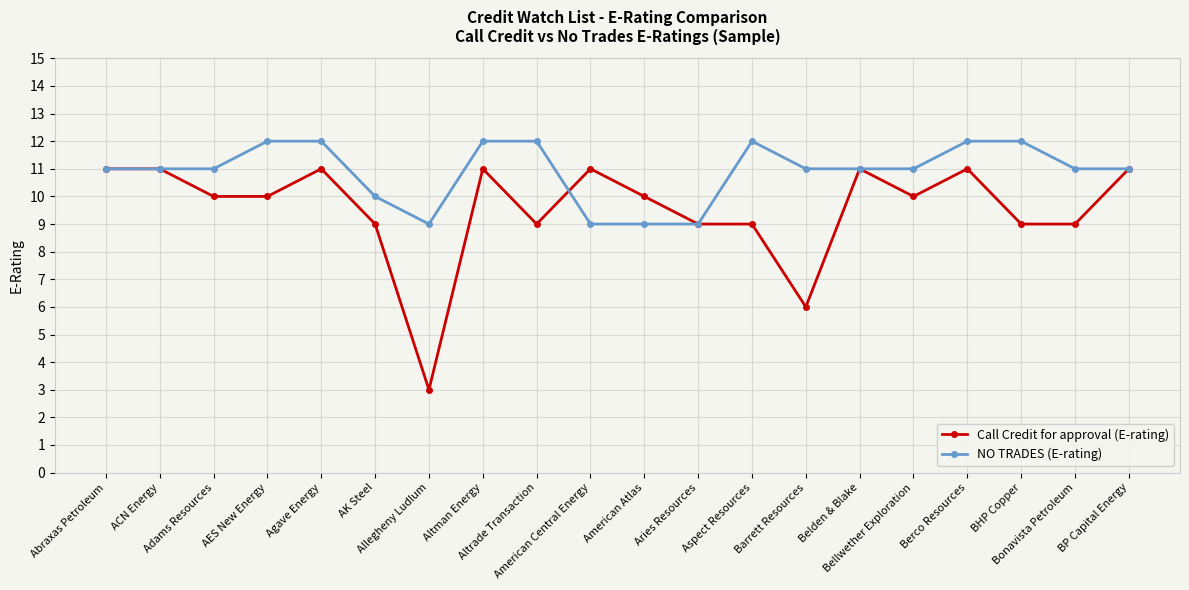

What is the difference between the Call Credit for approval (E-rating) values at BHP Copper and BP Capital Energy?

2